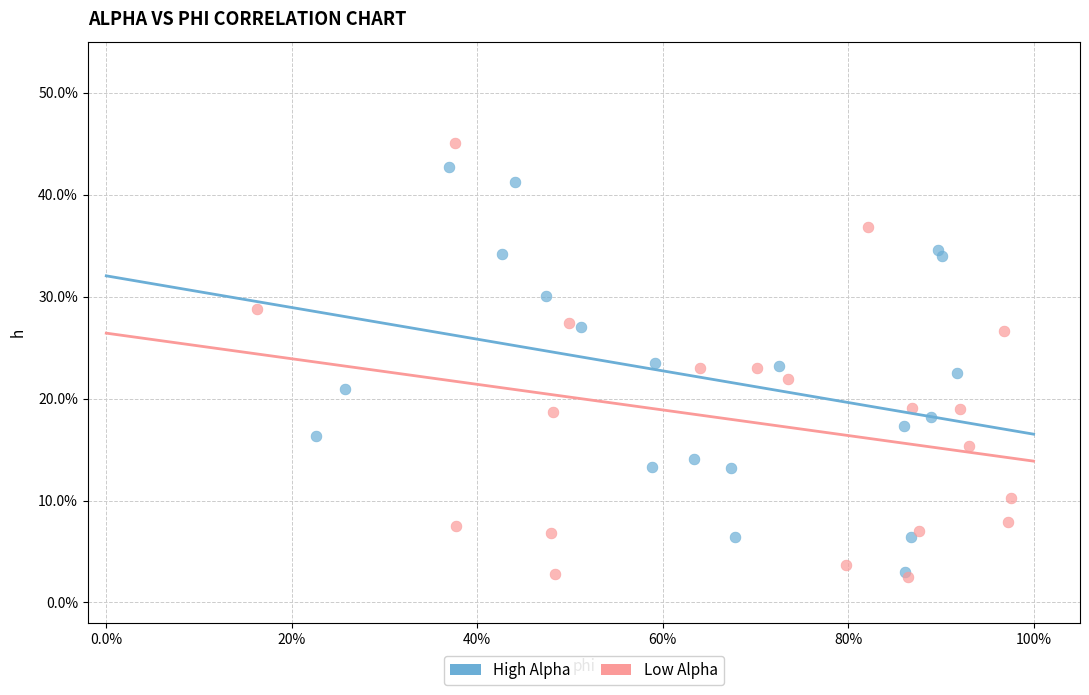

Which series has the largest Y range (max minus min)?

Low Alpha